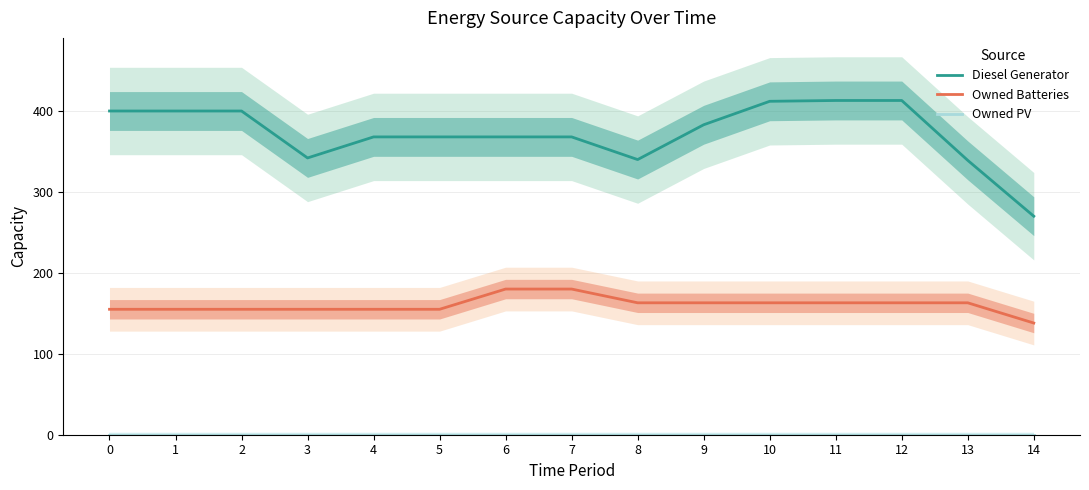

List the series in order of their overall mean, lowest first.

Owned PV, Owned Batteries, Diesel Generator